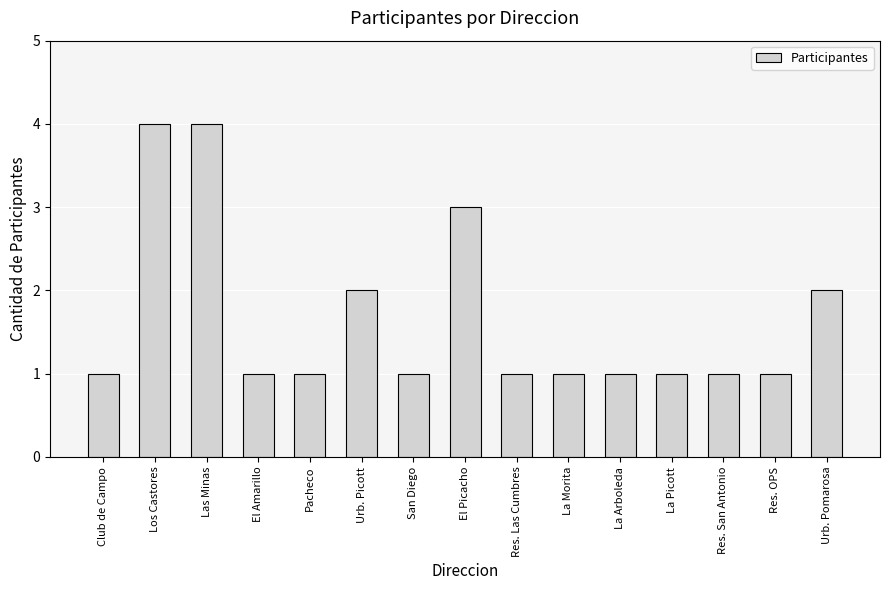

What is the difference between the second highest and minimum values?

3